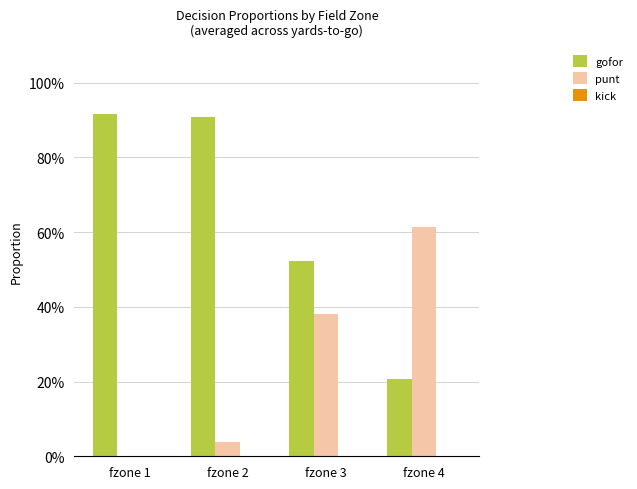

Does the chart contain stacked bars?

No